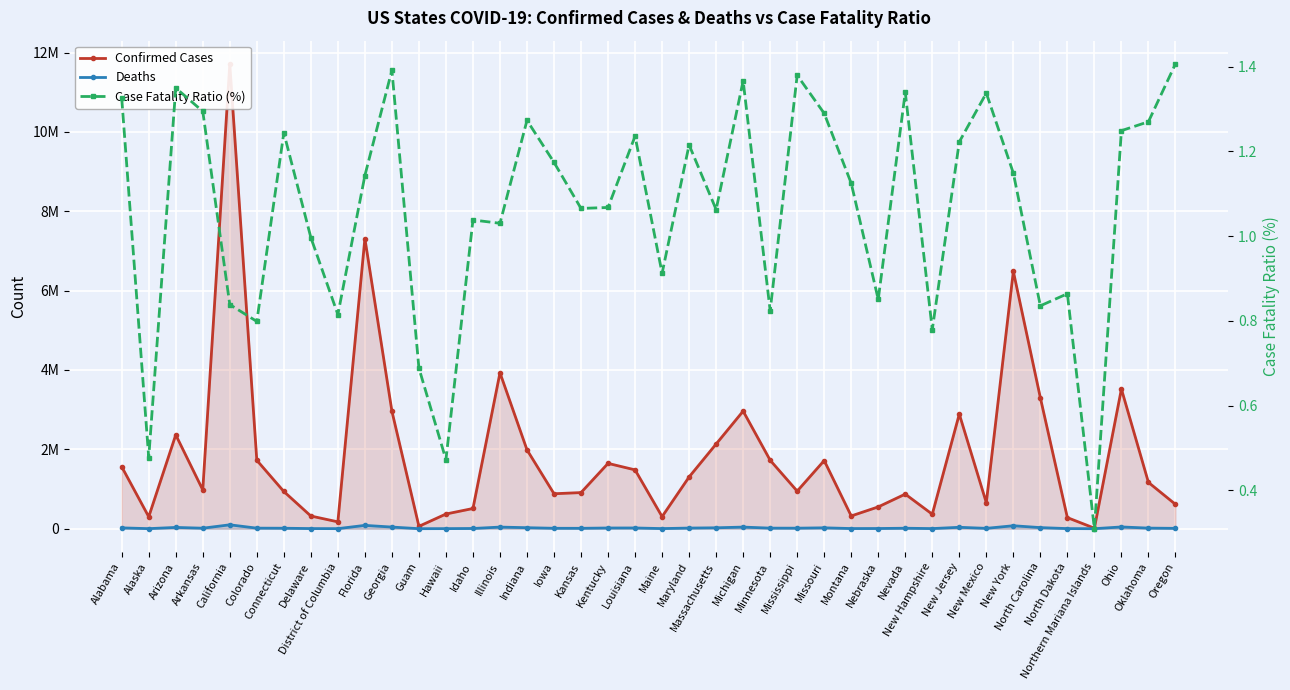

Reading right to left, extract all data points from this chart.

Confirmed Cases: Oregon=614105.0	Oklahoma=1167125.0	Ohio=3520607.0	Northern Mariana Islands=13245.0	North Dakota=279416.0	North Carolina=3300138.0	New York=6486234.0	New Mexico=655004.0	New Jersey=2888863.0	New Hampshire=364531.0	Nevada=871644.0	Nebraska=549490.0	Montana=321244.0	Missouri=1717426.0	Mississippi=946657.0	Minnesota=1725293.0	Michigan=2963404.0	Massachusetts=2134100.0	Maryland=1303829.0	Maine=304301.0	Louisiana=1482269.0	Kentucky=1646271.0	Kansas=910137.0	Iowa=880770.0	Indiana=1987017.0	Illinois=3930135.0	Idaho=509199.0	Hawaii=369914.0	Guam=59677.0	Georgia=2963232.0	Florida=7312963.0	District of Columbia=172626.0	Delaware=319477.0	Connecticut=937673.0	Colorado=1724133.0	California=11713293.0	Arkansas=977638.0	Arizona=2365080.0	Alaska=300719.0	Alabama=1561557.0
Deaths: Oregon=8641.0	Oklahoma=14826.0	Ohio=43980.0	Northern Mariana Islands=41.0	North Dakota=2414.0	North Carolina=27580.0	New York=74530.0	New Mexico=8763.0	New Jersey=35323.0	New Hampshire=2842.0	Nevada=11677.0	Nebraska=4675.0	Montana=3614.0	Missouri=22154.0	Mississippi=13063.0	Minnesota=14220.0	Michigan=40508.0	Massachusetts=22683.0	Maryland=15849.0	Maine=2777.0	Louisiana=18324.0	Kentucky=17580.0	Kansas=9702.0	Iowa=10343.0	Indiana=25303.0	Illinois=40502.0	Idaho=5287.0	Hawaii=1748.0	Guam=411.0	Georgia=41244.0	Florida=83606.0	District of Columbia=1407.0	Delaware=3185.0	Connecticut=11665.0	Colorado=13773.0	California=97956.0	Arkansas=12658.0	Arizona=31929.0	Alaska=1436.0	Alabama=20704.0
Case Fatality Ratio (%): Oregon=1.4	Oklahoma=1.3	Ohio=1.2	Northern Mariana Islands=0.3	North Dakota=0.9	North Carolina=0.8	New York=1.1	New Mexico=1.3	New Jersey=1.2	New Hampshire=0.8	Nevada=1.3	Nebraska=0.9	Montana=1.1	Missouri=1.3	Mississippi=1.4	Minnesota=0.8	Michigan=1.4	Massachusetts=1.1	Maryland=1.2	Maine=0.9	Louisiana=1.2	Kentucky=1.1	Kansas=1.1	Iowa=1.2	Indiana=1.3	Illinois=1.0	Idaho=1.0	Hawaii=0.5	Guam=0.7	Georgia=1.4	Florida=1.1	District of Columbia=0.8	Delaware=1.0	Connecticut=1.2	Colorado=0.8	California=0.8	Arkansas=1.3	Arizona=1.4	Alaska=0.5	Alabama=1.3